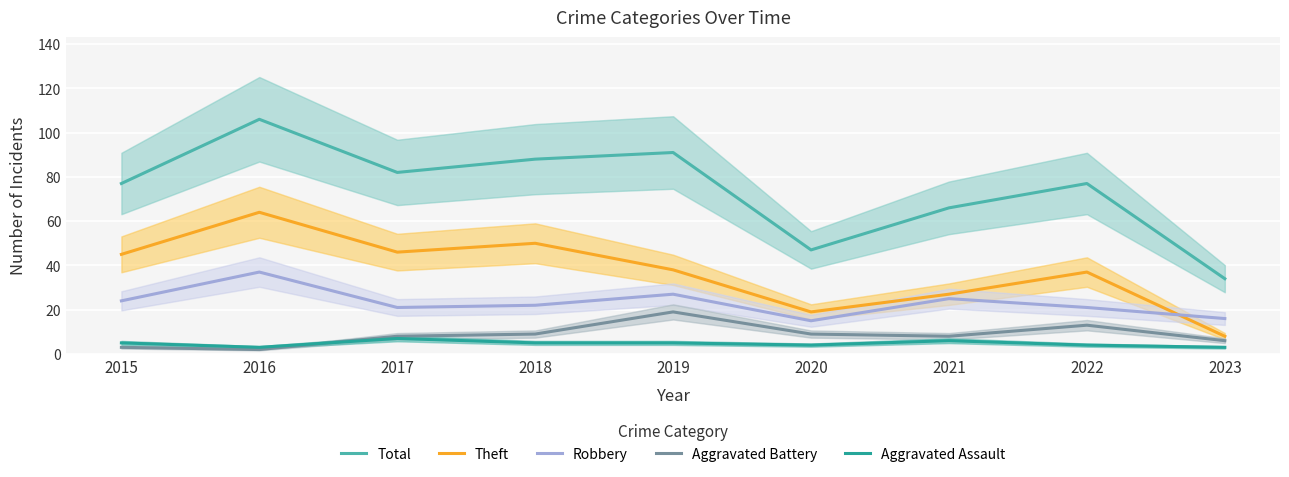

True or false: Total and Robbery cross at least once.

False